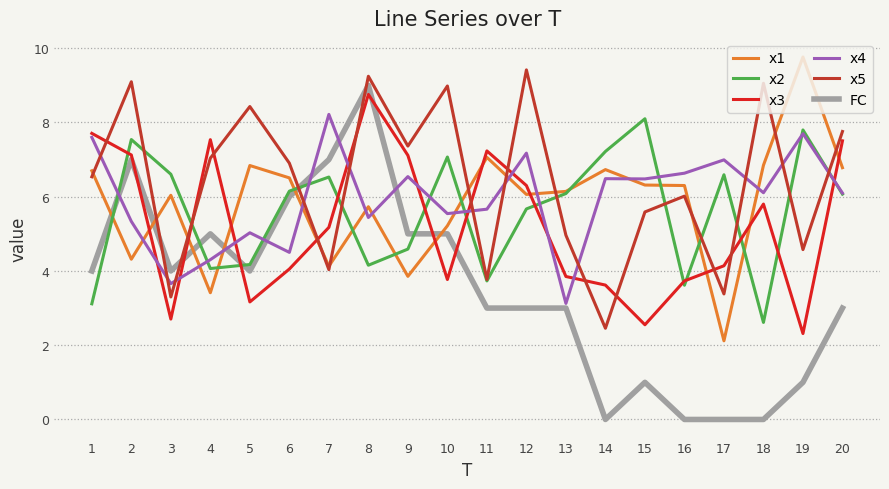

What is the highest value of the x1 series?

9.8